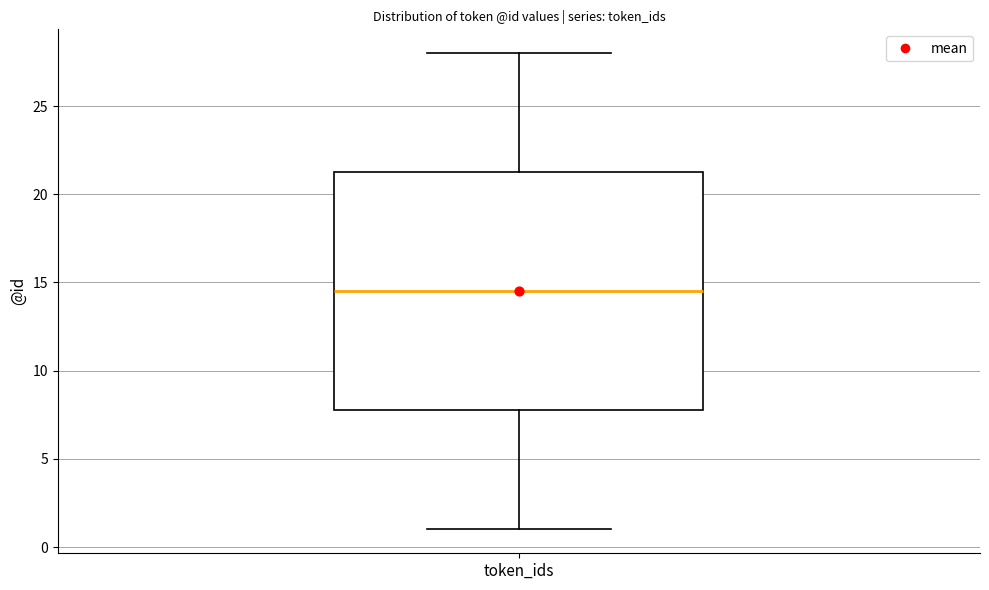

Read this box plot against the y-axis: the position of the median line, the range covered by the box, and the ends of both whiskers. The values are not printed on the chart, so give them approximately, as read against the axis.

median 14.5, box 8.0 to 21.5, whiskers 1.0 to 28.0